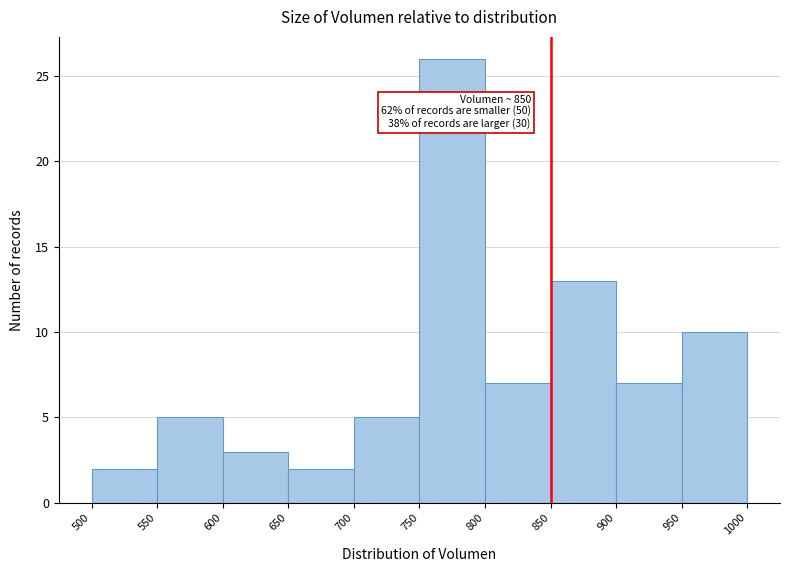

Which range on the x-axis has the tallest bar?

750 to 800